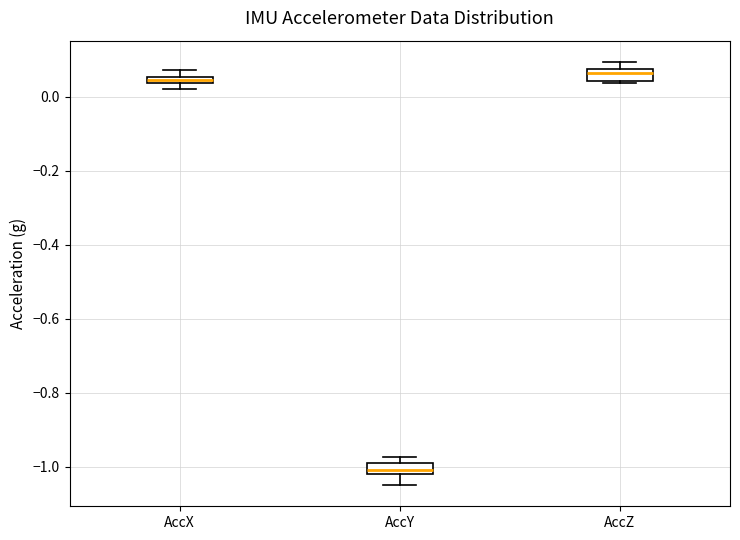

Where is the upper edge of the box for AccZ on the y-axis? The values are not printed on the chart, so give them approximately, as read against the axis.

0.08